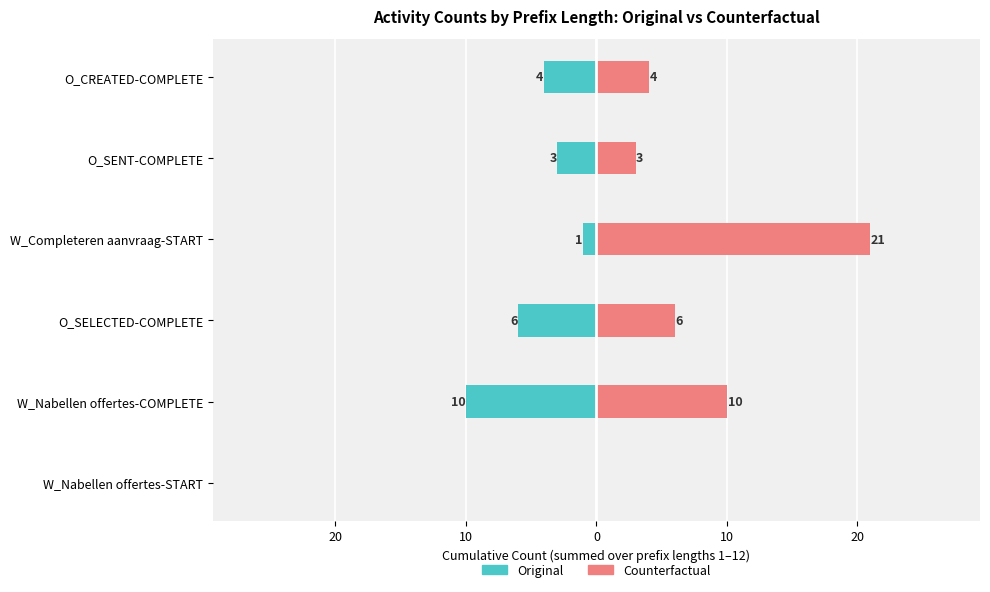

How many bars are there in each group?

2